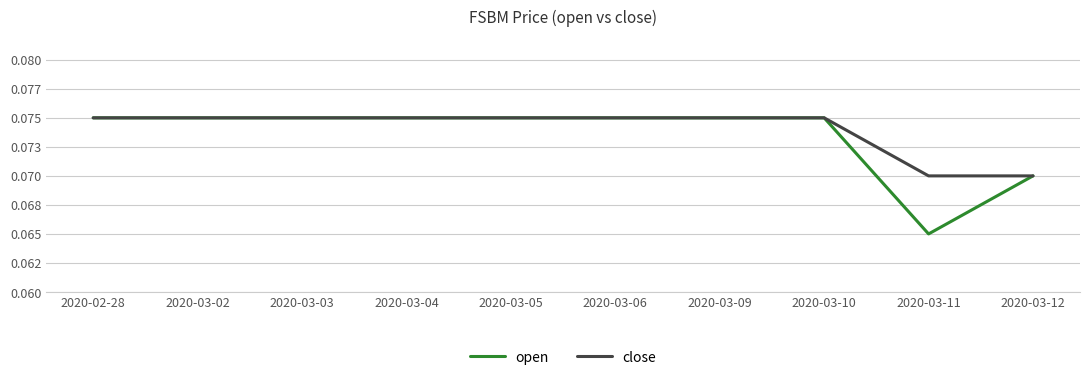

What is the average value of the close series?

0.1